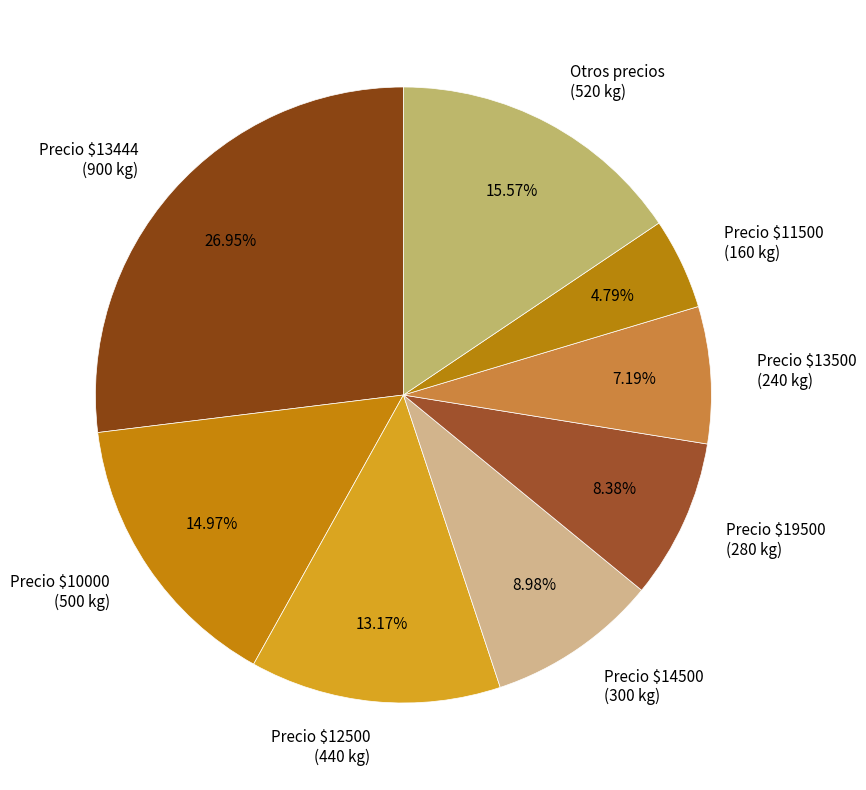

What is the ratio of the value at Precio $14500 to the value at Otros precios?

0.6